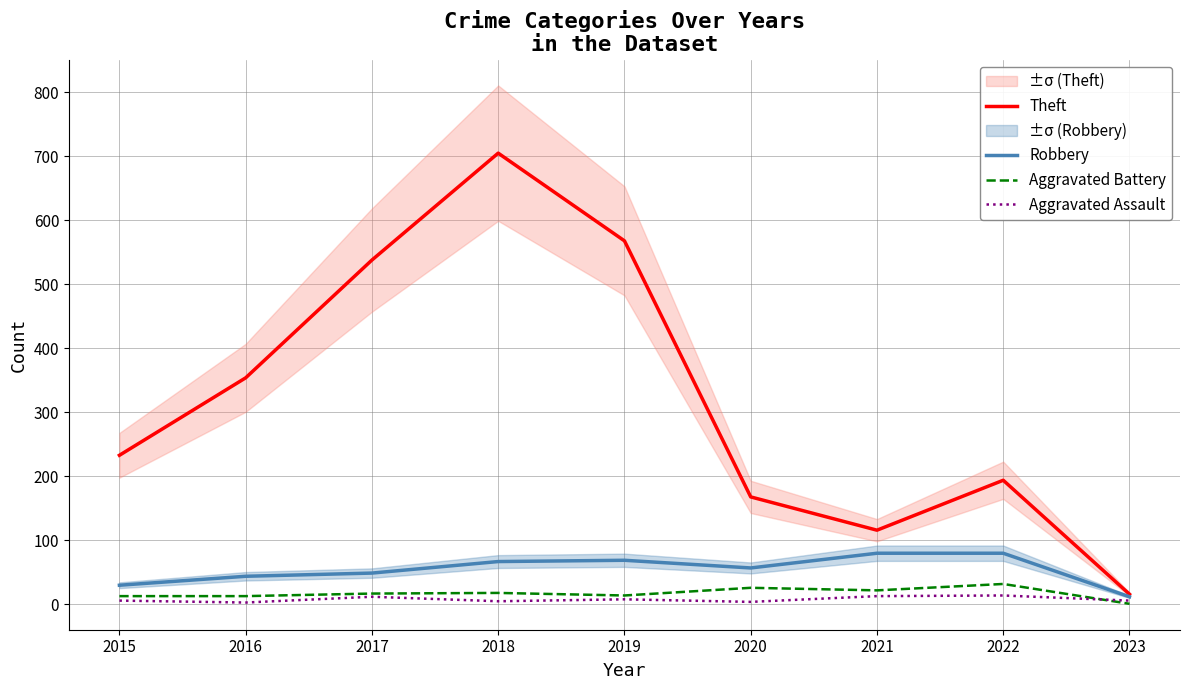

What is the approximate value of Aggravated Assault at 2022, to the nearest 10?

10